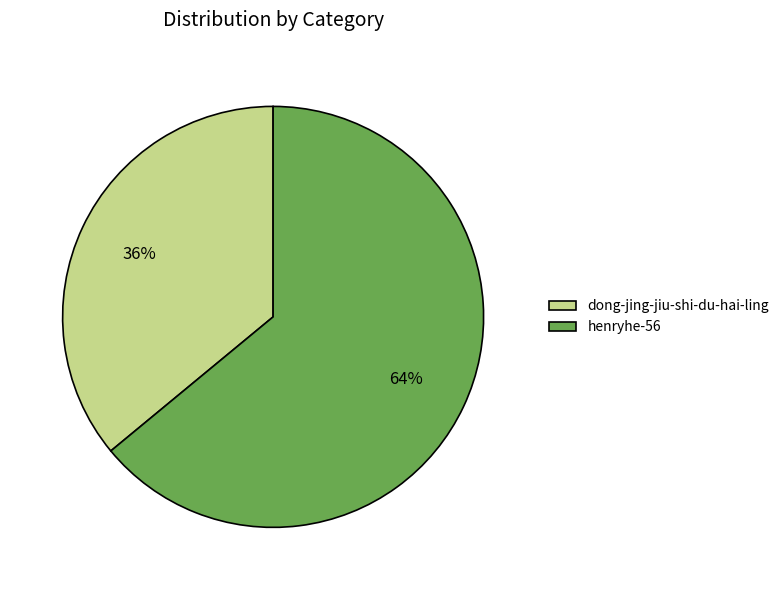

True or false: dong-jing-jiu-shi-du-hai-ling accounts for 36% of the total.

True